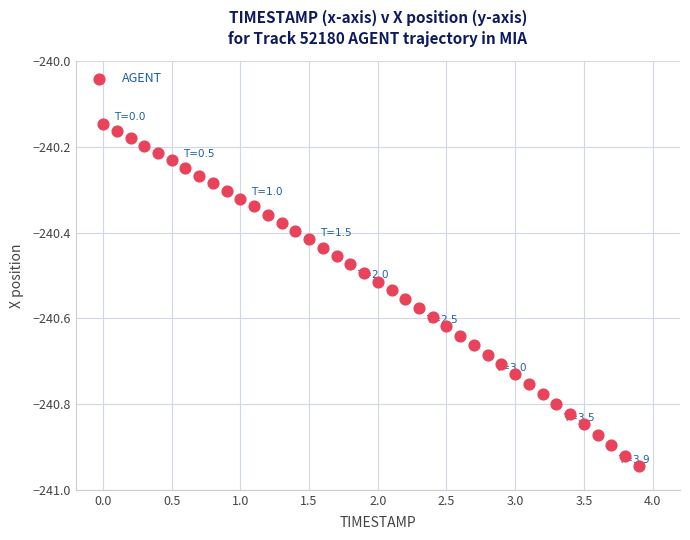

What is the range of X values (max minus min)?

3.9